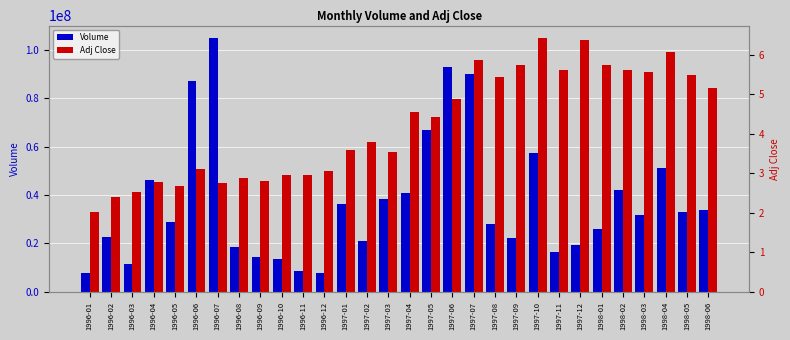

What value does the Adj Close series have at 1996-09?

2.8